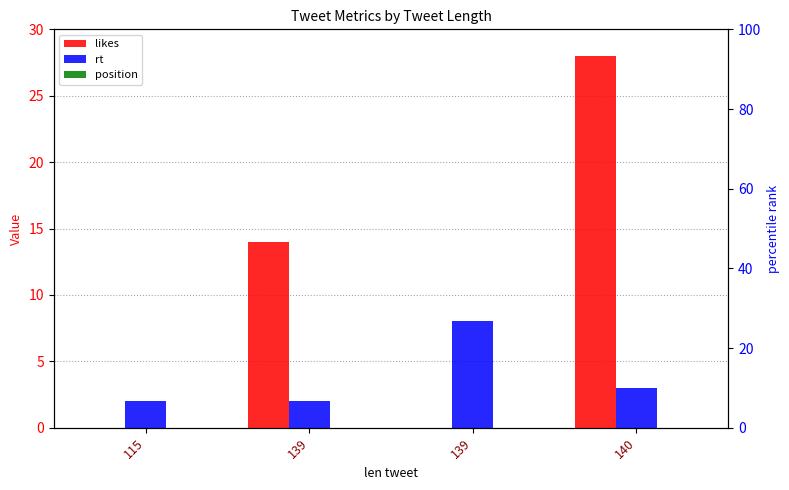

At which category does the chart reach its peak across all series?

140